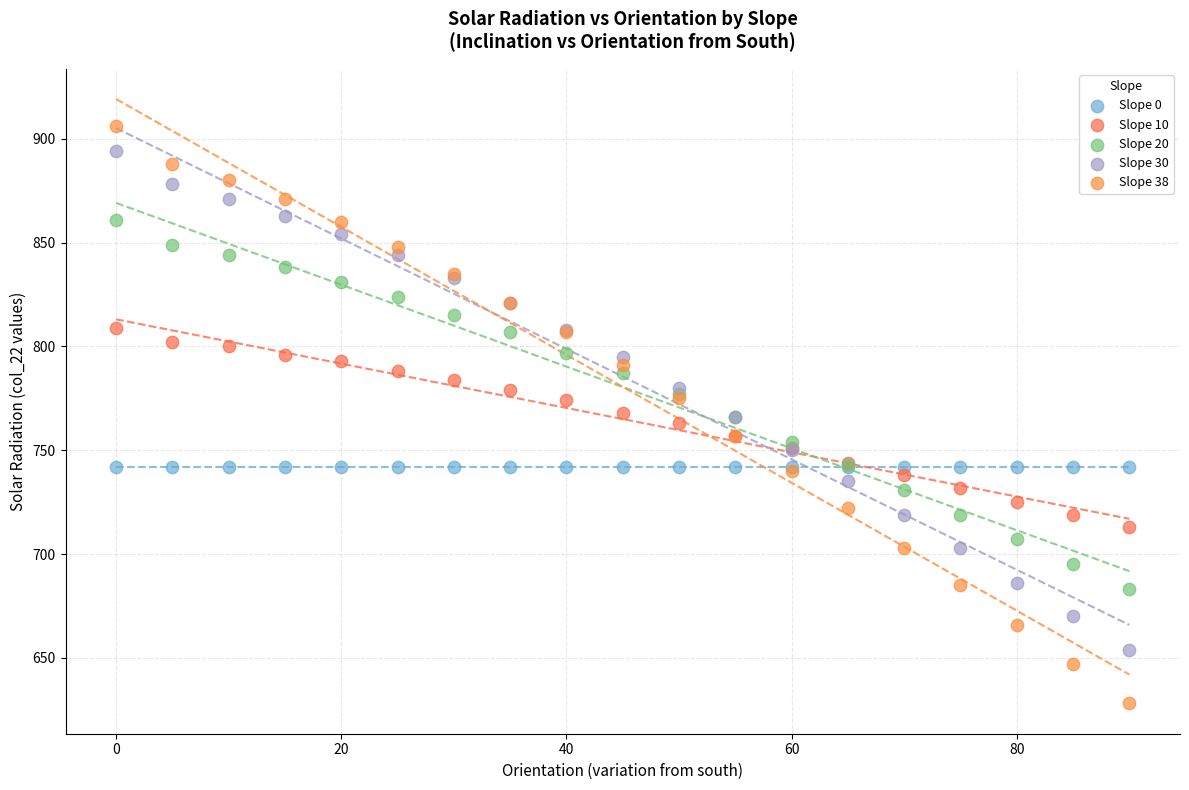

Which series reaches the minimum Y coordinate?

Slope 38